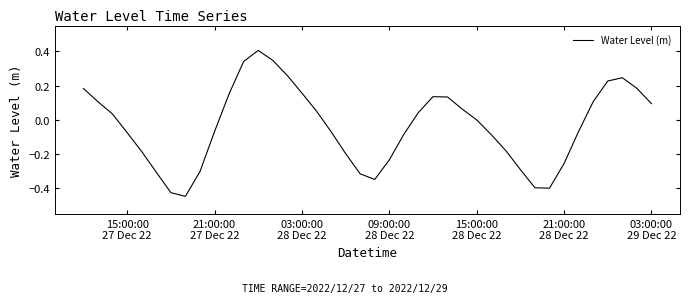

What is the difference between the second highest and minimum values?

0.8